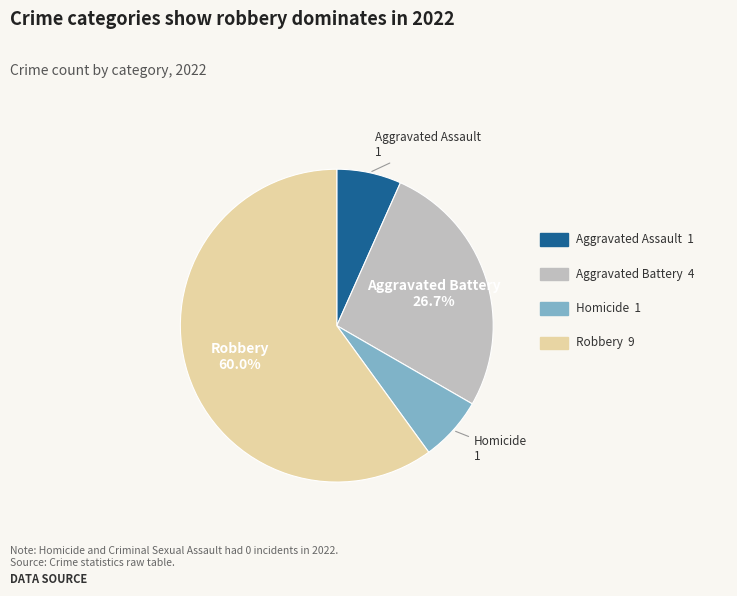

Is there a majority slice in this chart?

Yes